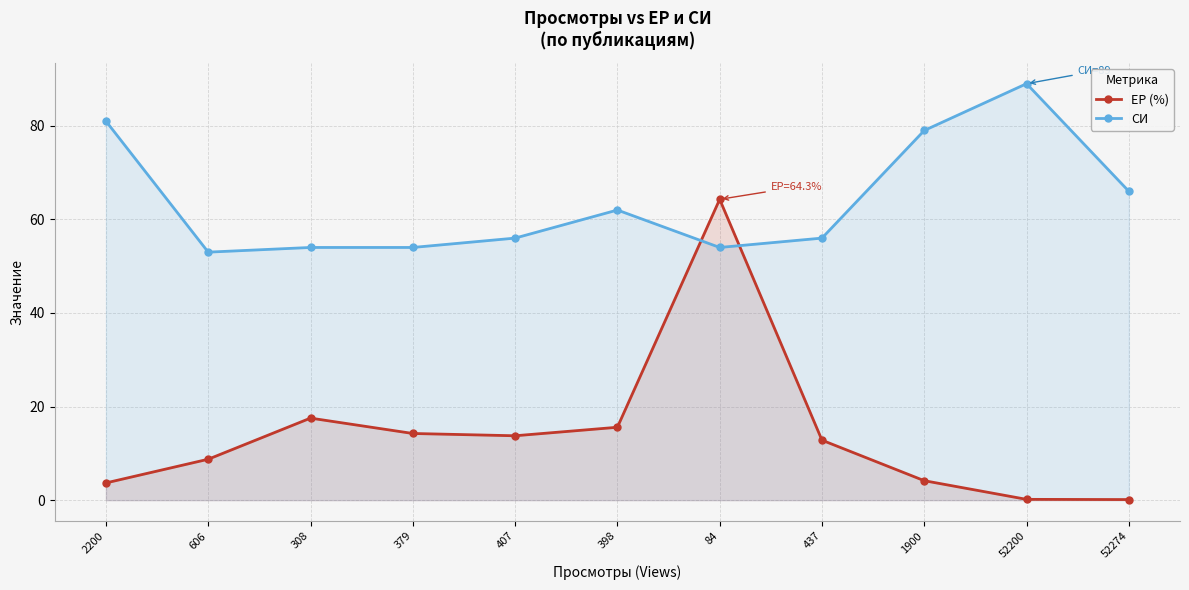

Where is the first local maximum for ЕР (%)?

308